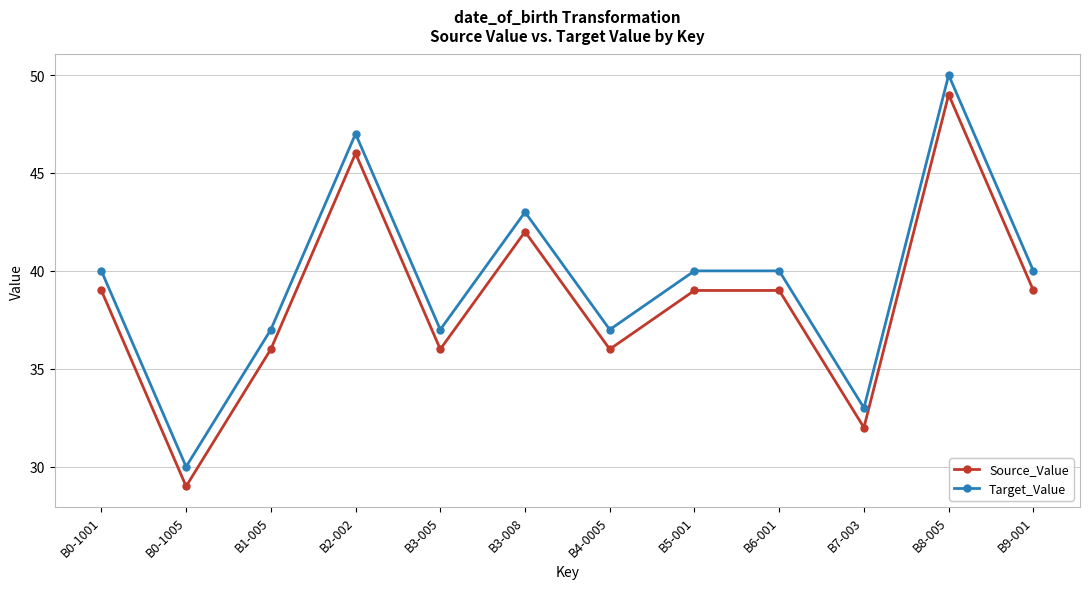

What is the value of the Target_Value point at the 1st from the left?

40